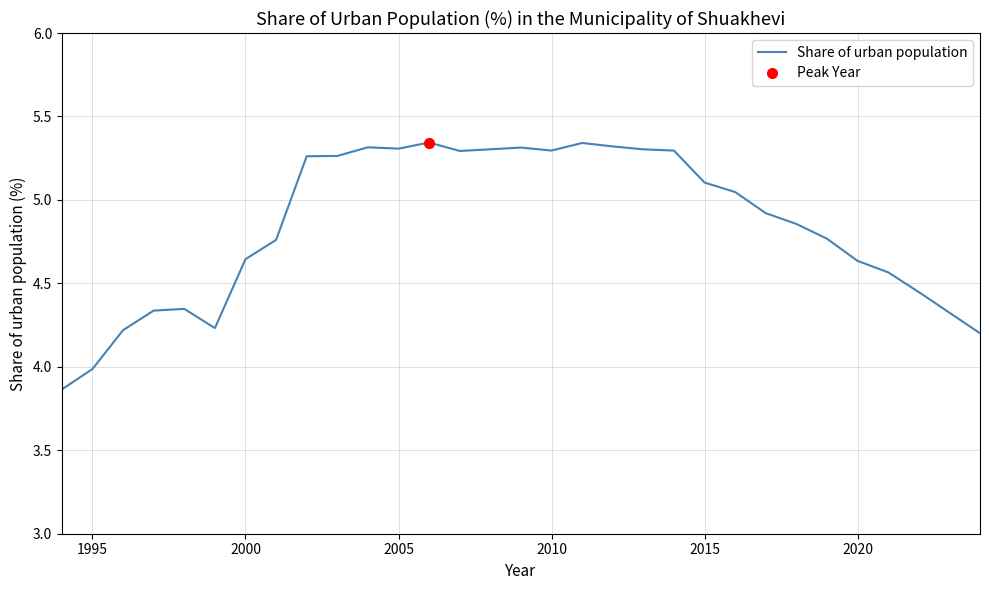

Reading left to right, transcribe all the data shown in this chart.

3.9	4.0	4.2	4.3	4.3	4.2	4.6	4.8	5.3	5.3	5.3	5.3	5.3	5.3	5.3	5.3	5.3	5.3	5.3	5.3	5.3	5.1	5.0	4.9	4.9	4.8	4.6	4.6	4.4	4.3	4.2